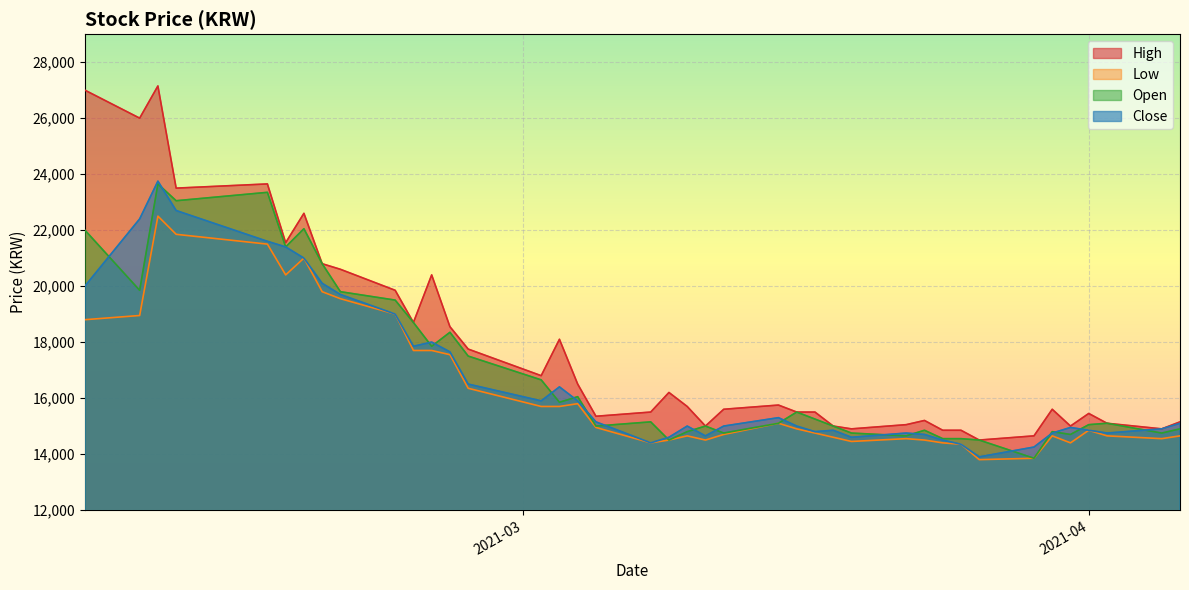

Read the High value at 2021-03-23, to the nearest 50.

15200